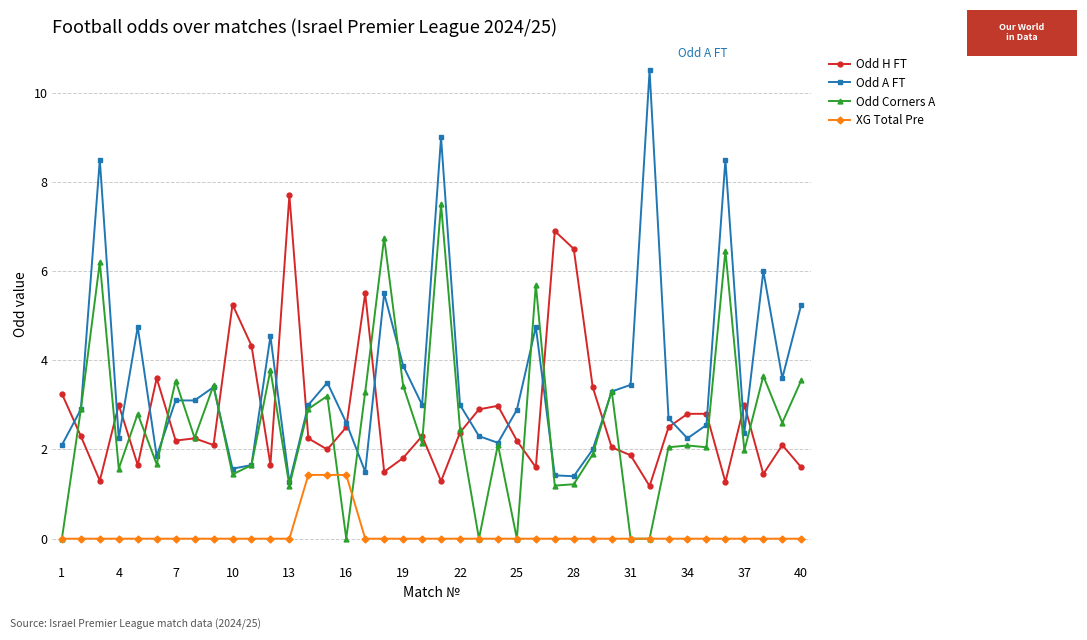

What is the maximum value for XG Total Pre?

1.4